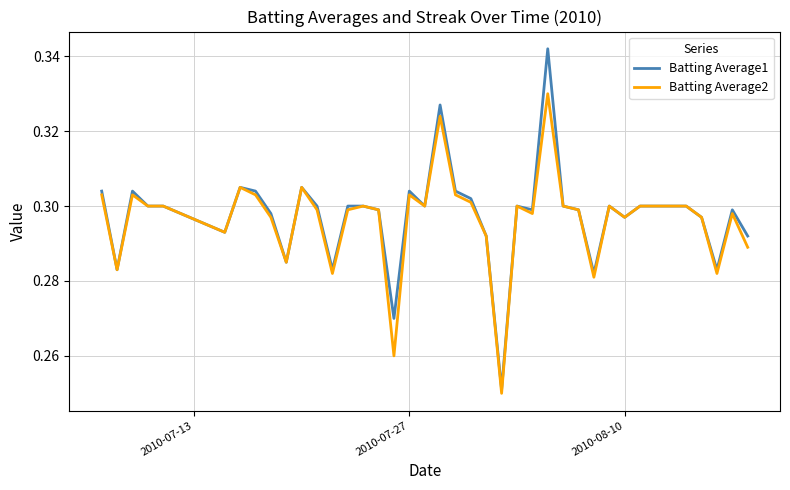

Which series has the widest spread of values?

Batting Average1